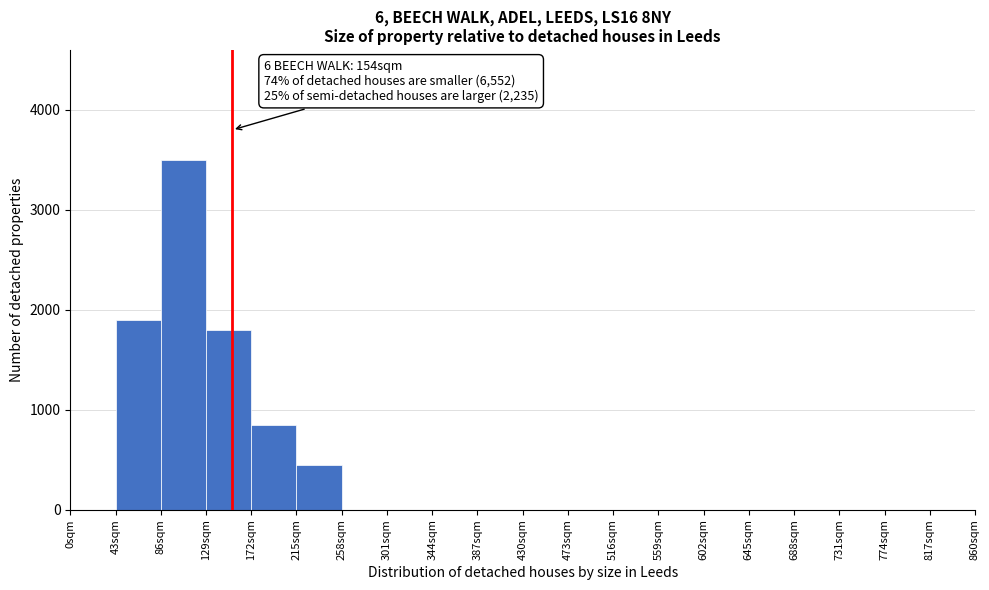

Over which range of the x-axis is the bar tallest?

86 to 129